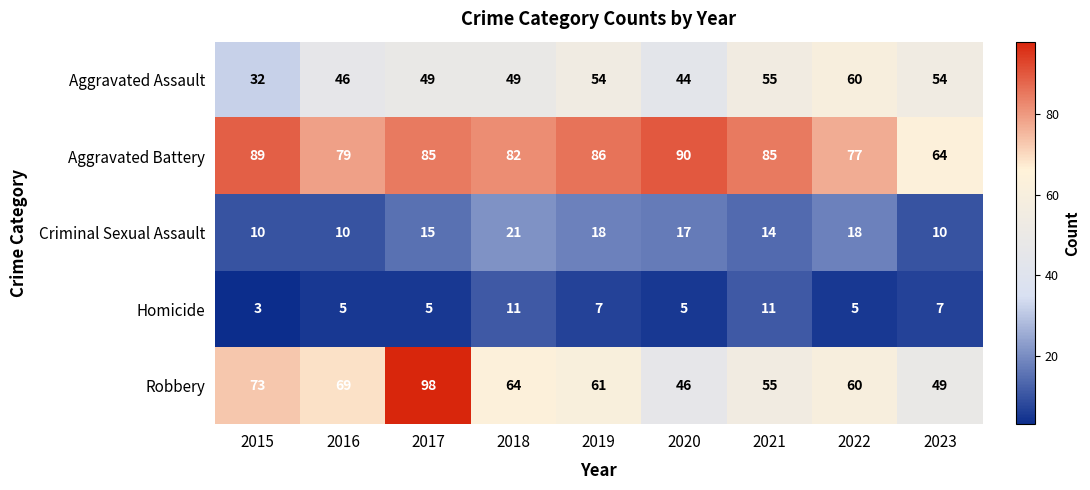

What is the difference between the second highest and minimum values in the Aggravated Assault series?

23